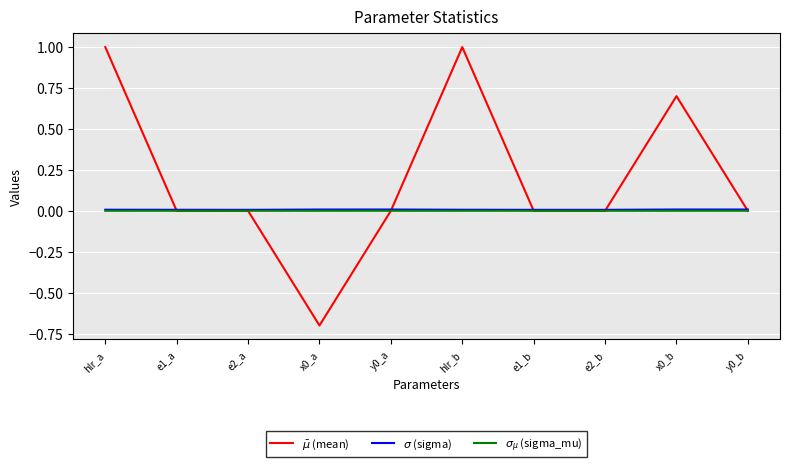

What is the maximum value shown in the chart?

1.0